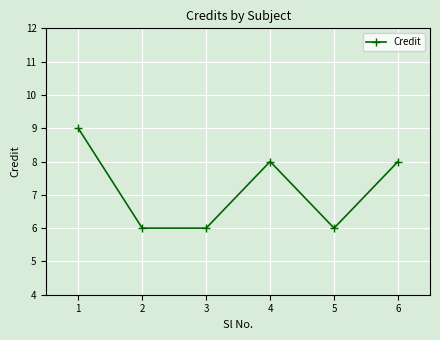

True or false: the data has more than 0 interior local peaks.

True